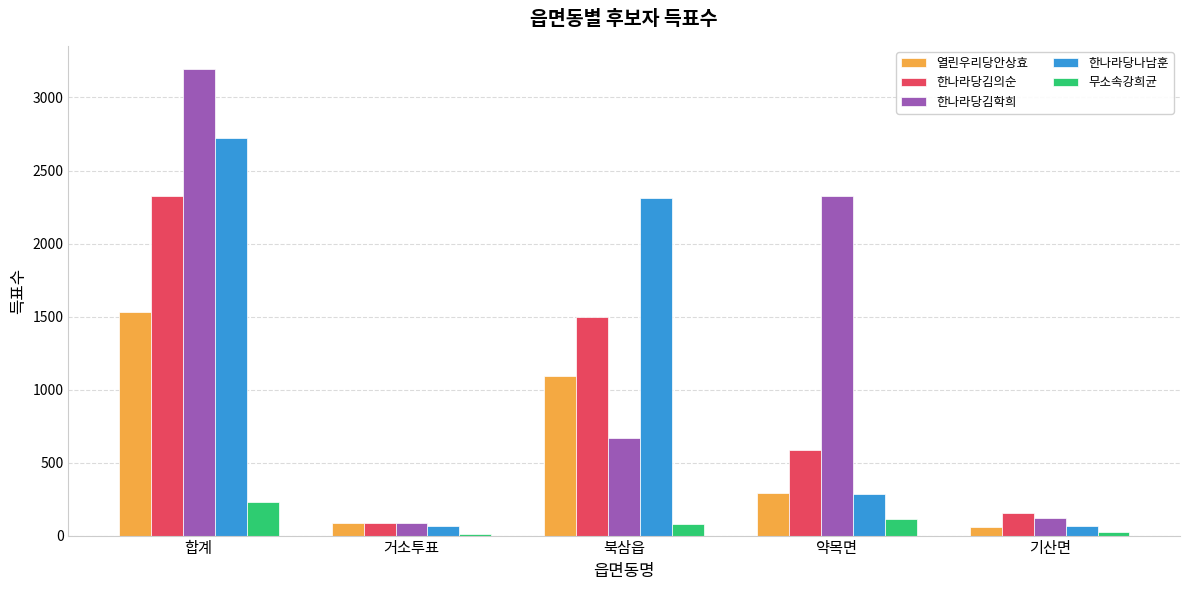

The 열린우리당안상효 series shows 1090 at 북삼읍. True or false?

True